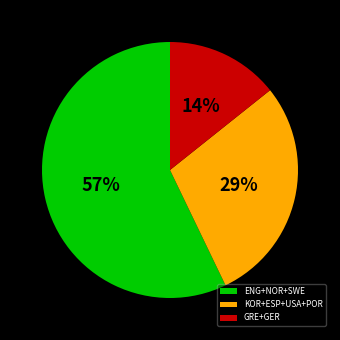

Which slice is the largest?

ENG+NOR+SWE